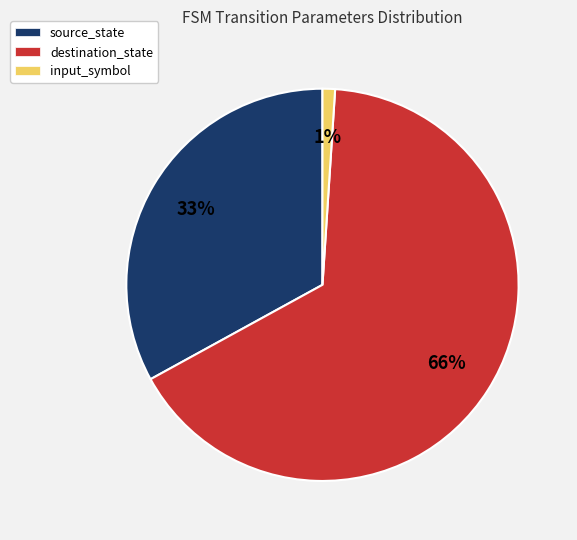

Is it true that input_symbol is 11% of the pie?

False